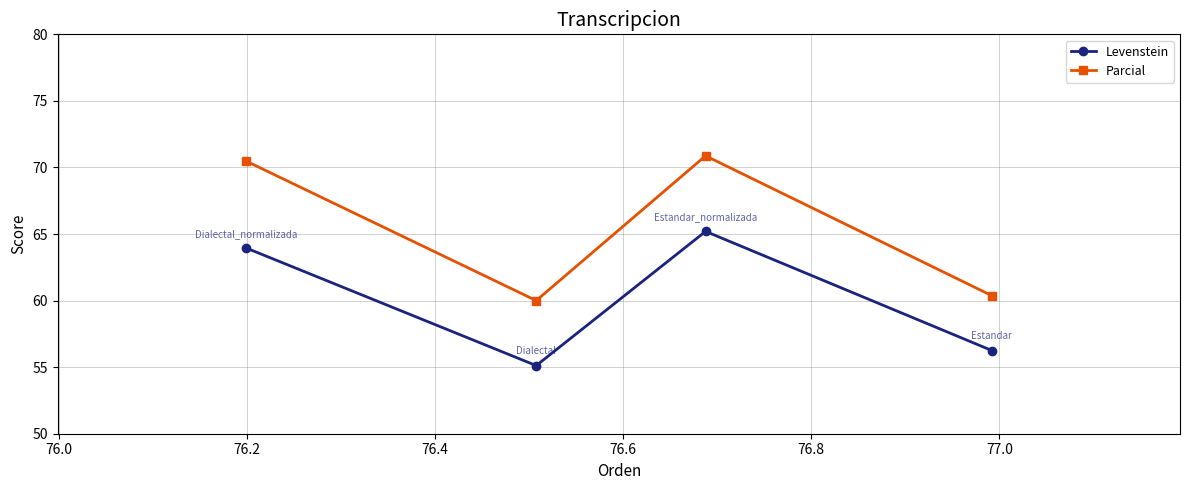

How many distinct data groups are displayed?

2